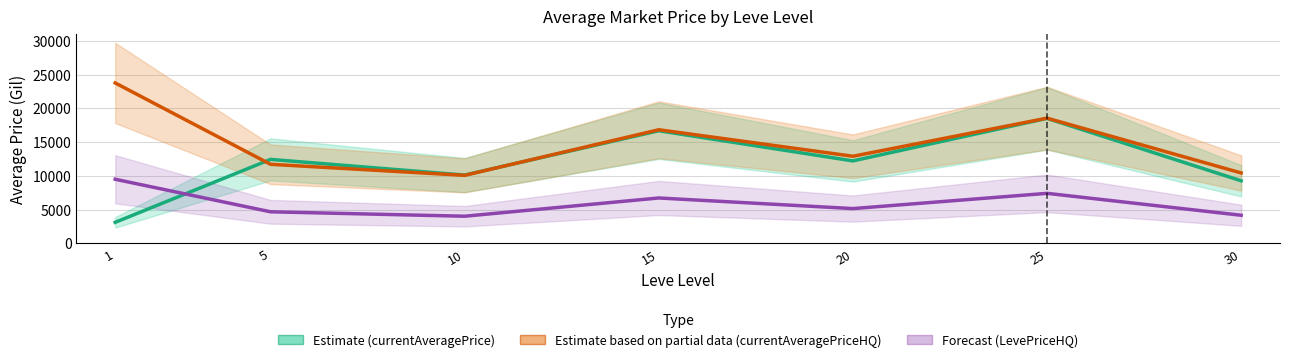

What is the total value across all series at 1?

36407.5